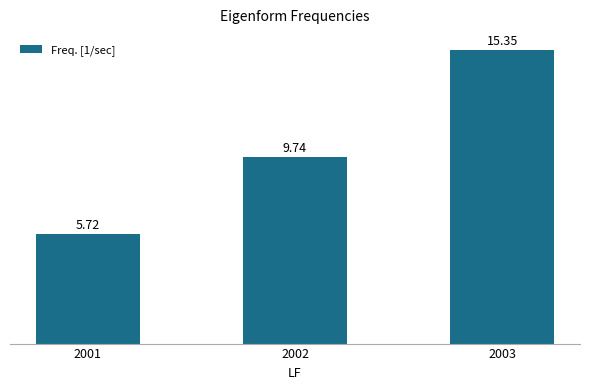

Read the value at 2001.

5.7